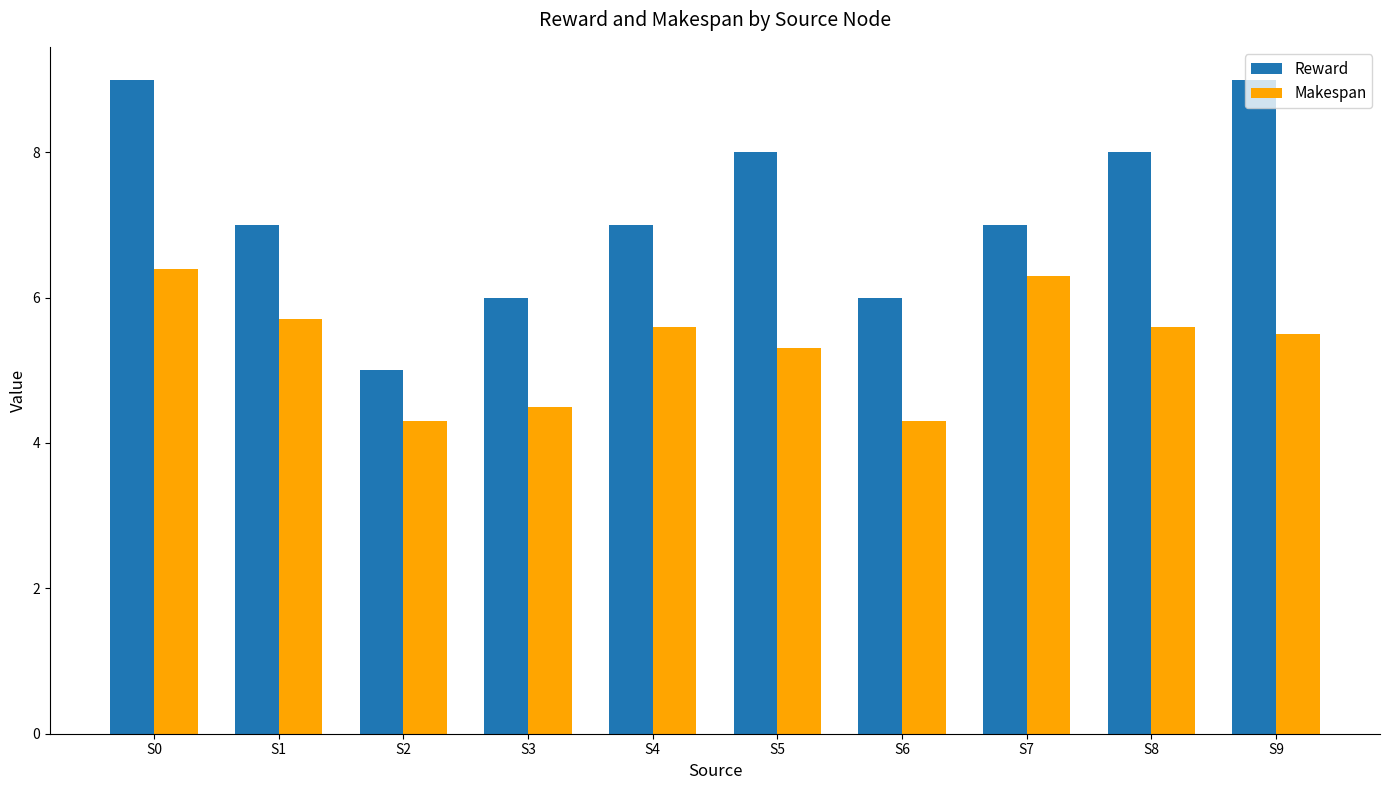

List the series in order of their peak value, highest first.

Reward, Makespan